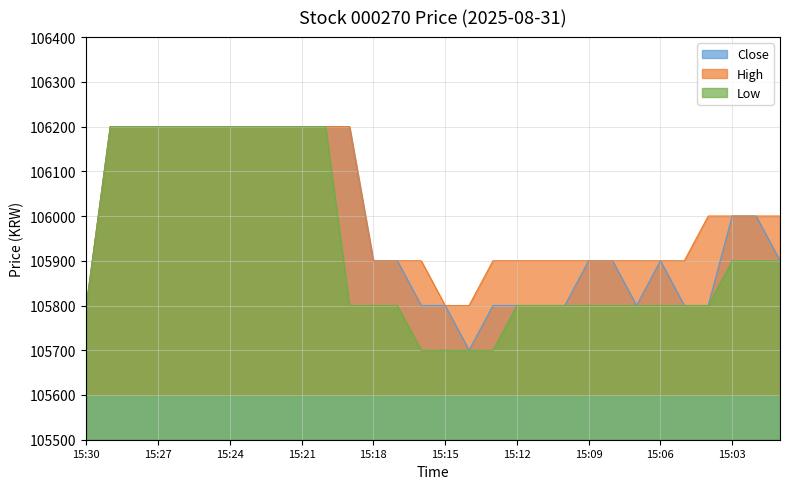

Is the value of Close at 15:23 greater than the value of Low at 15:25?

No